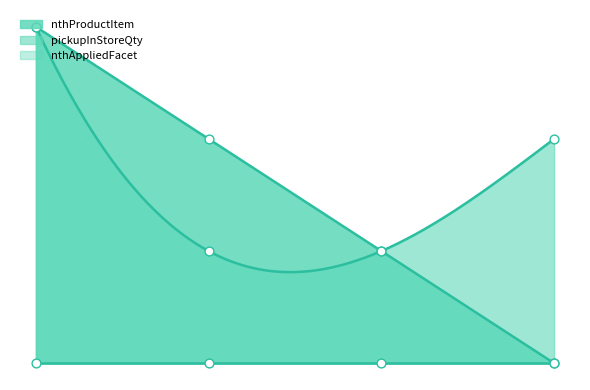

Which series has the widest spread of Y values?

nthProductItem